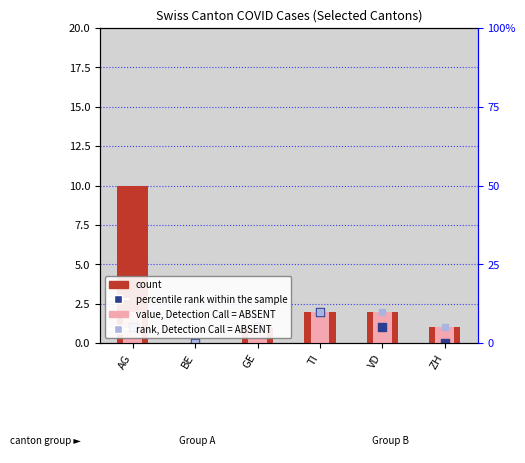

Is the value of rank, Detection Call = ABSENT at AG greater than the value of percentile rank within the sample at BE?

Yes